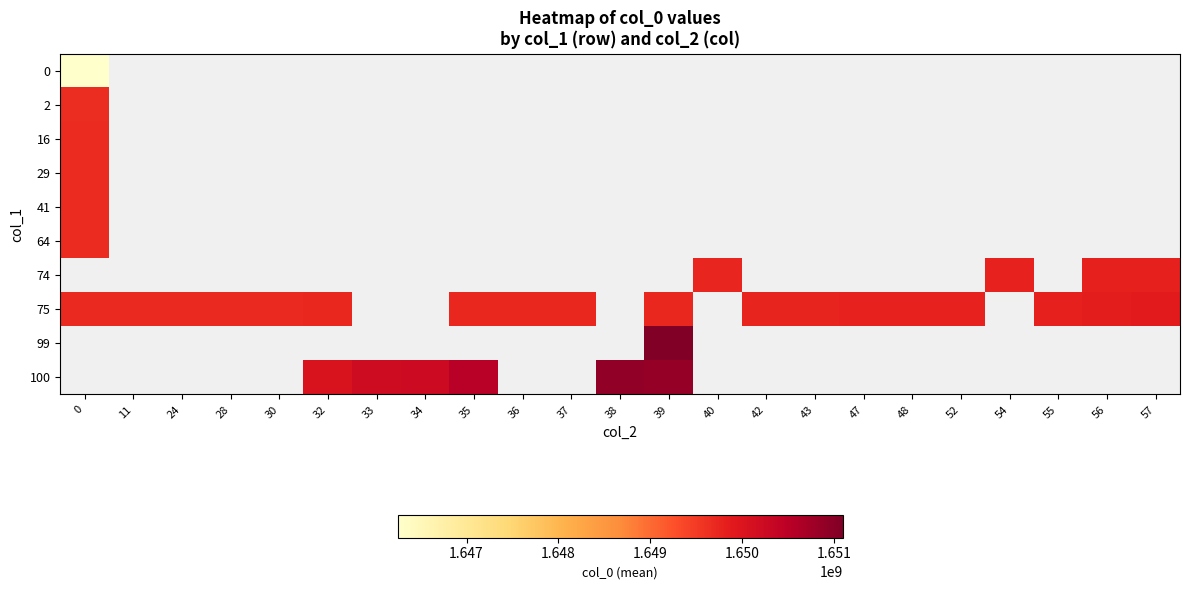

What is the minimum value shown in the chart?

1646247982.0